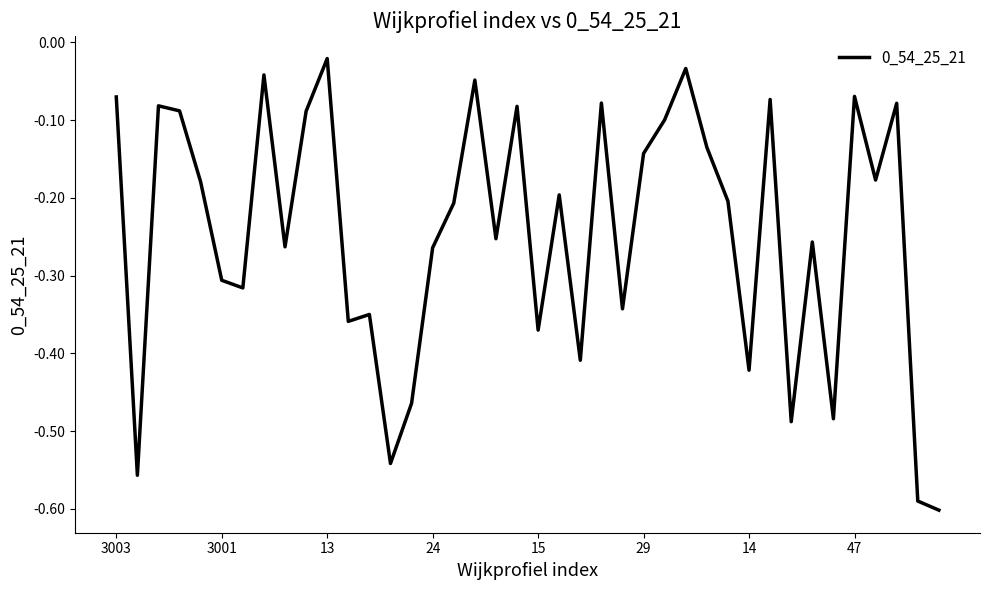

What is the difference between the maximum and minimum values?

0.6